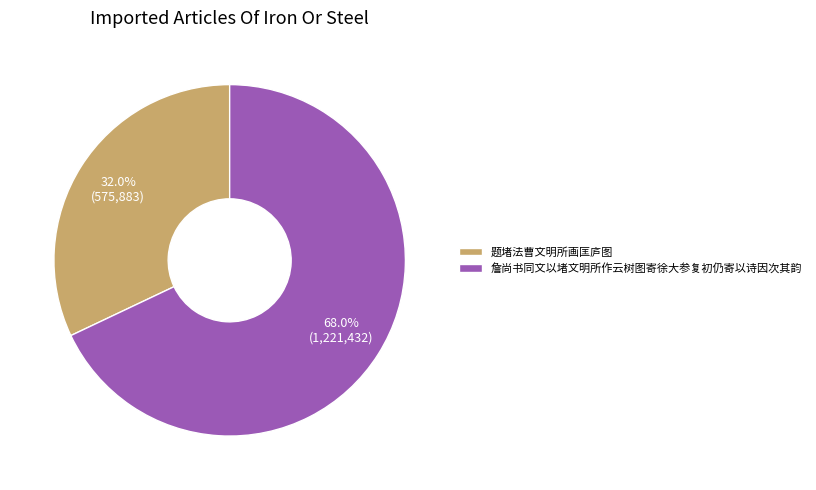

The 题堵法曹文明所画匡庐图 slice represents 32% of the pie. True or false?

True